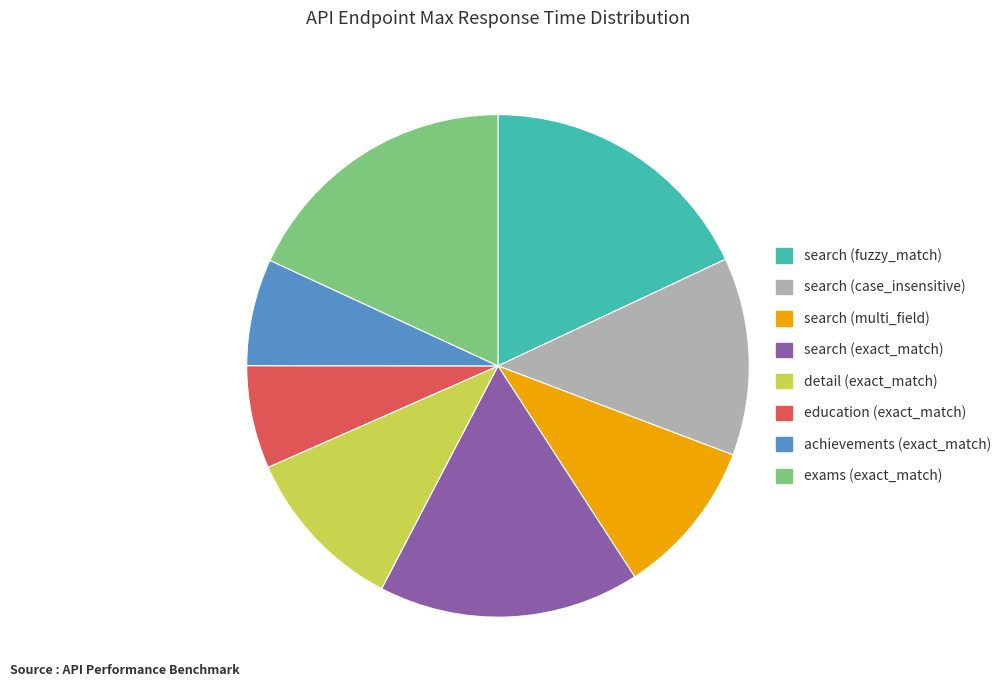

Is it true that achievements (exact_match) is 14% of the pie?

False